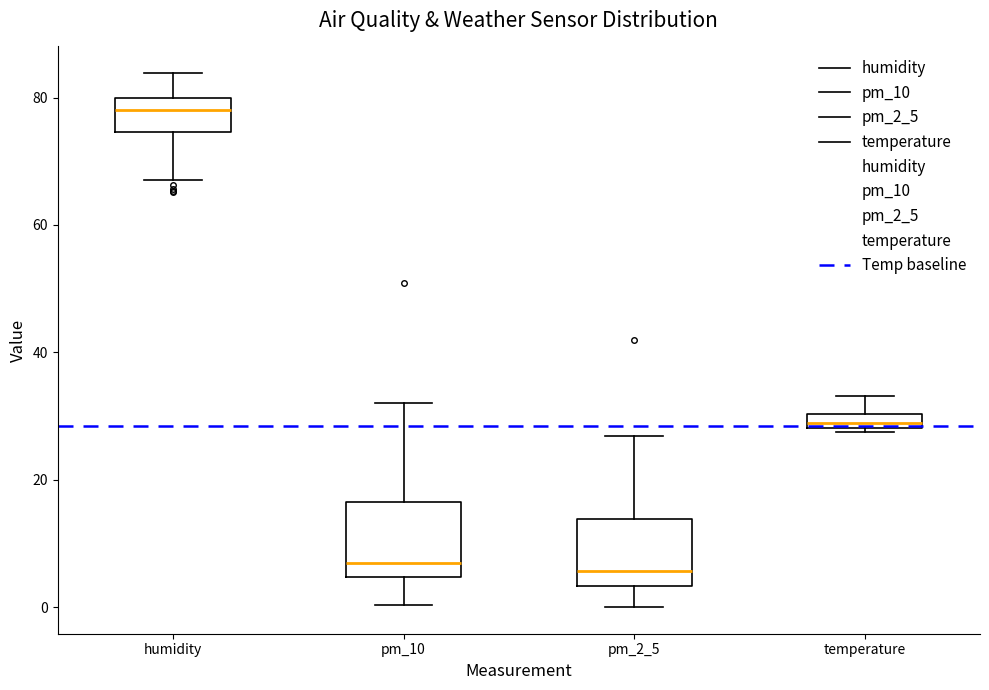

Where is the lower edge of the box for temperature on the y-axis? The values are not printed on the chart, so give them approximately, as read against the axis.

28